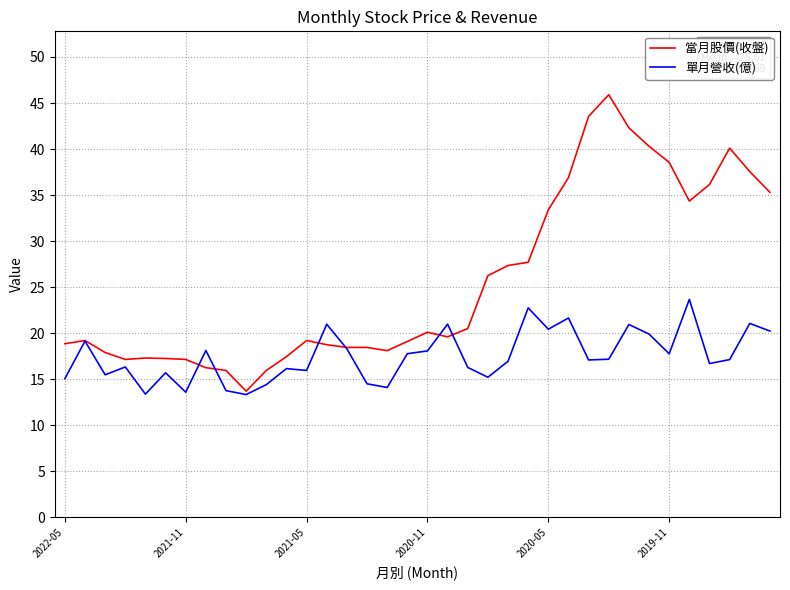

Which series has the widest spread of values?

當月股價(收盤)